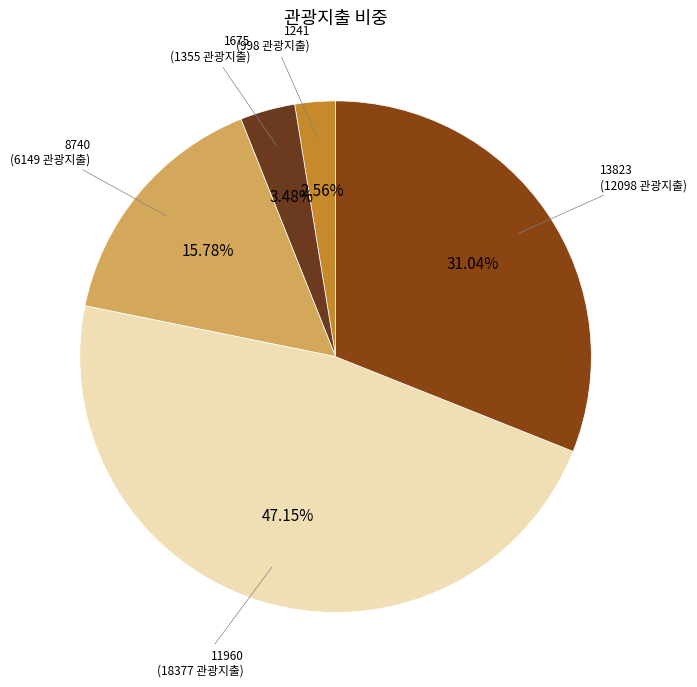

Is there a majority slice in this chart?

No